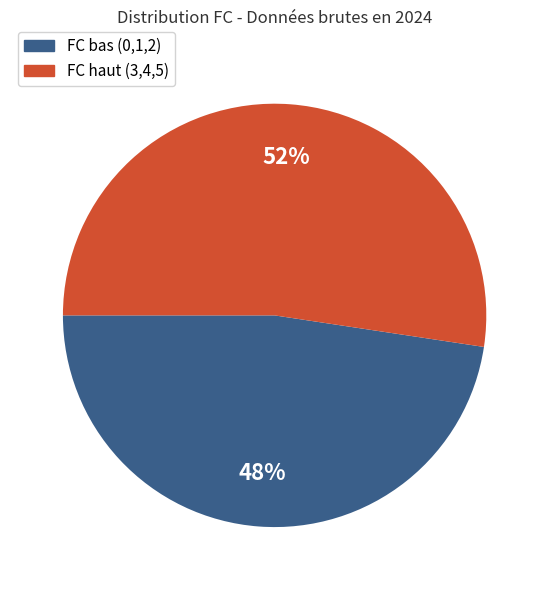

To the nearest percent, what is the average slice percentage?

50%